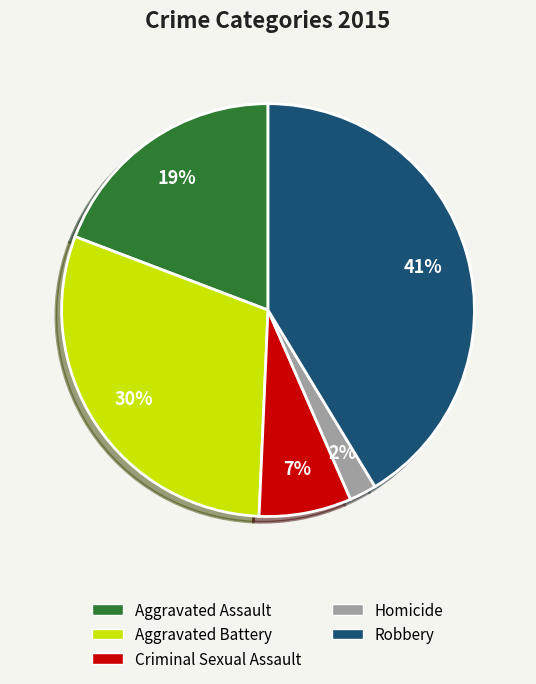

To the nearest percent, what is the average slice percentage?

20%